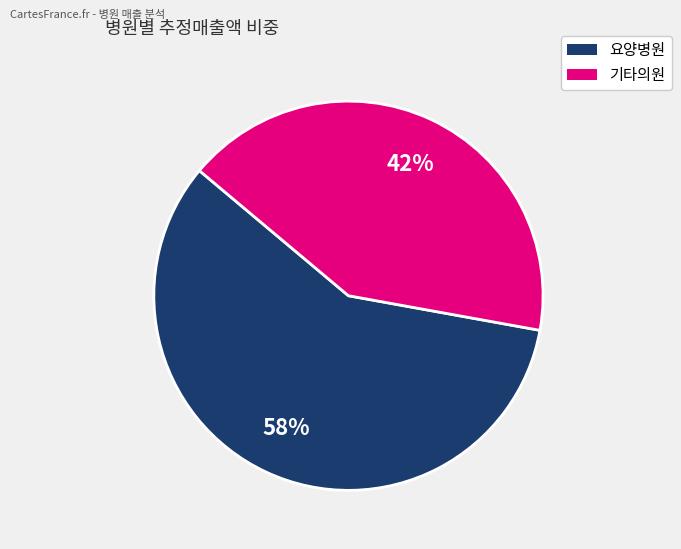

How many slices are in this pie chart?

2